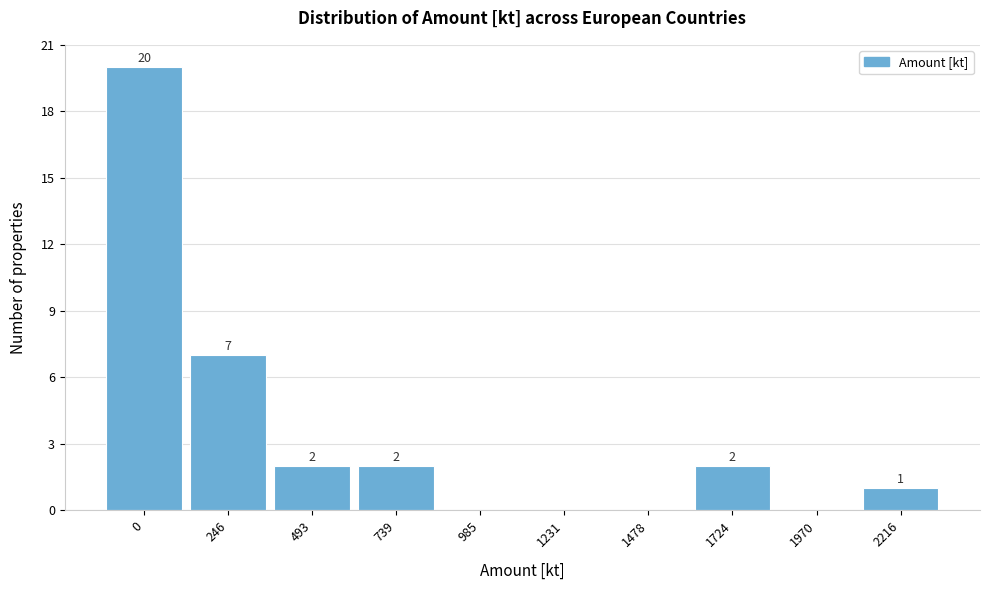

Reading right to left, extract all data points from this chart.

2216=1	1970=0	1724=2	1478=0	1231=0	985=0	739=2	493=2	246=7	0=20